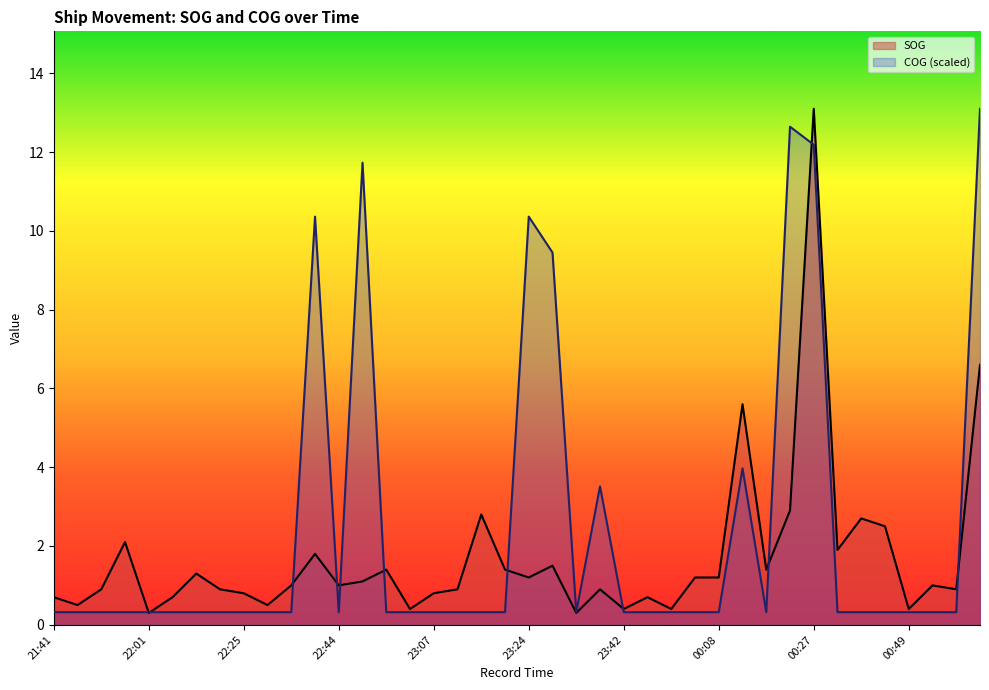

What is the label of the 20th point from the left?

23:20